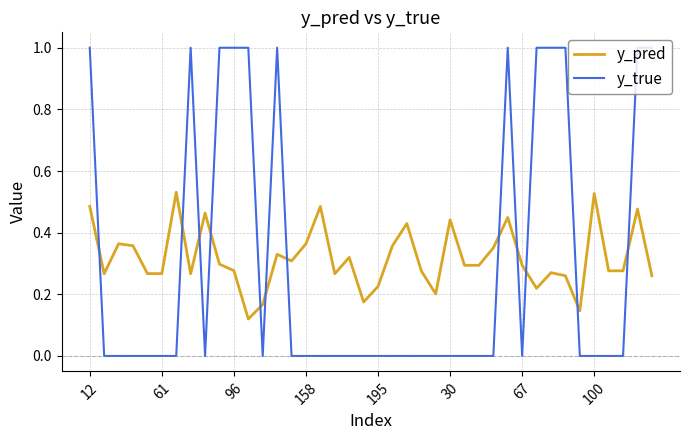

What is the difference between the maximum and minimum values in the y_true series?

1.0